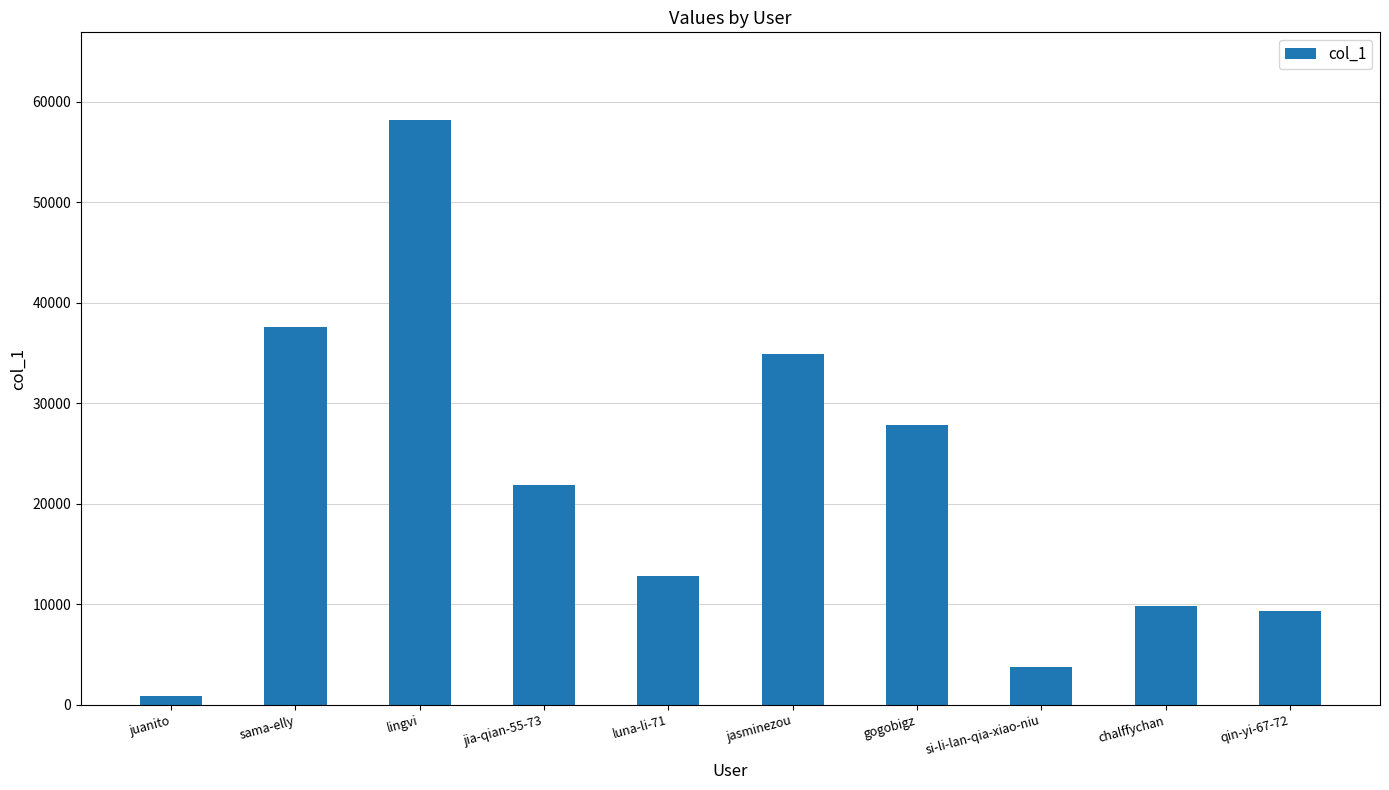

What is the minimum value shown in the chart?

914